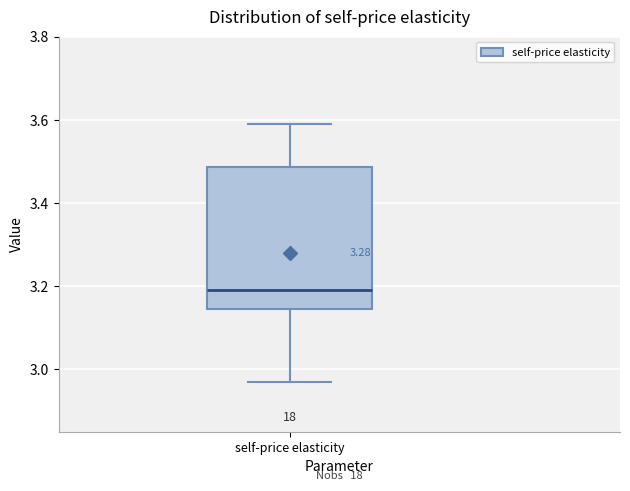

Where is the upper edge of the box for self-price elasticity on the y-axis? The values are not printed on the chart, so give them approximately, as read against the axis.

3.48